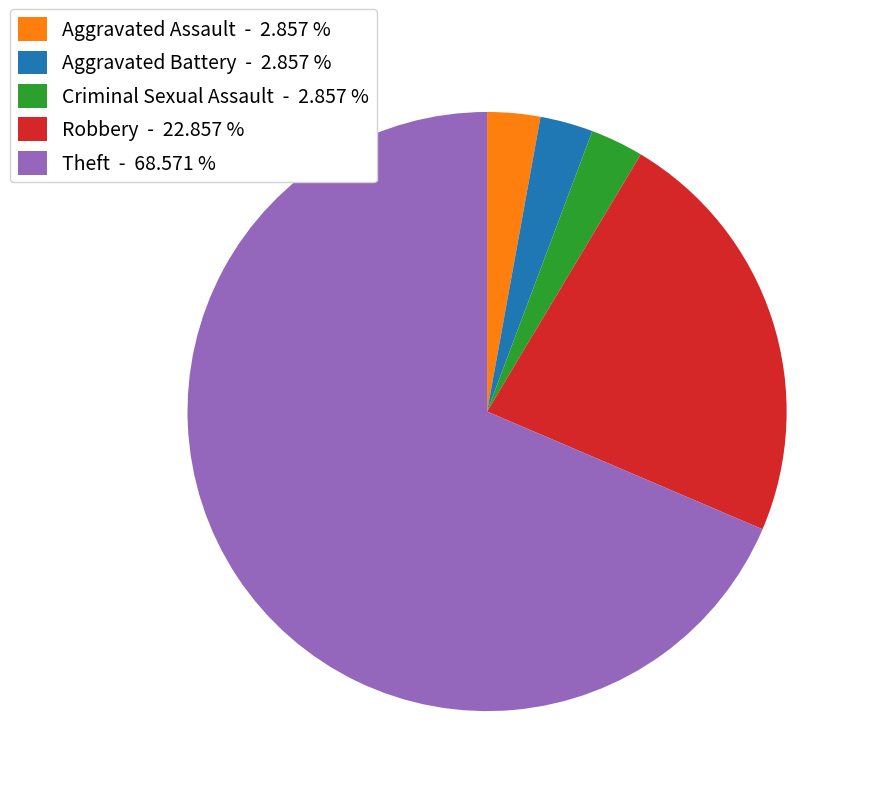

Combined, do Aggravated Assault - 2.857 % and Theft - 68.571 % account for over 50%?

Yes